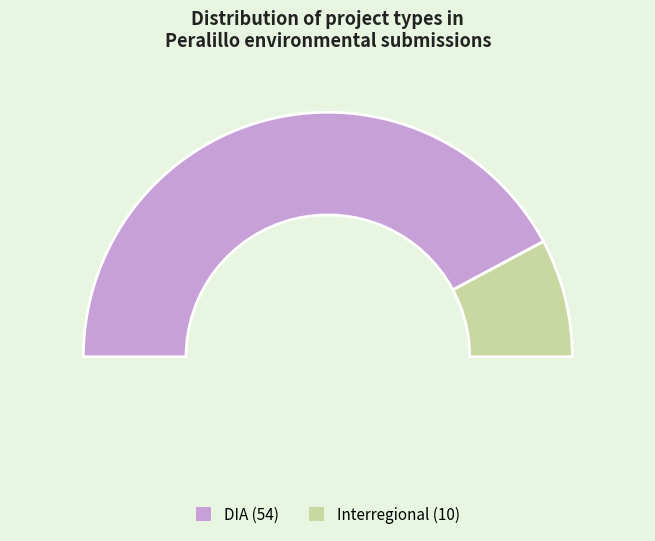

What is the change in value from DIA to Interregional?

-44